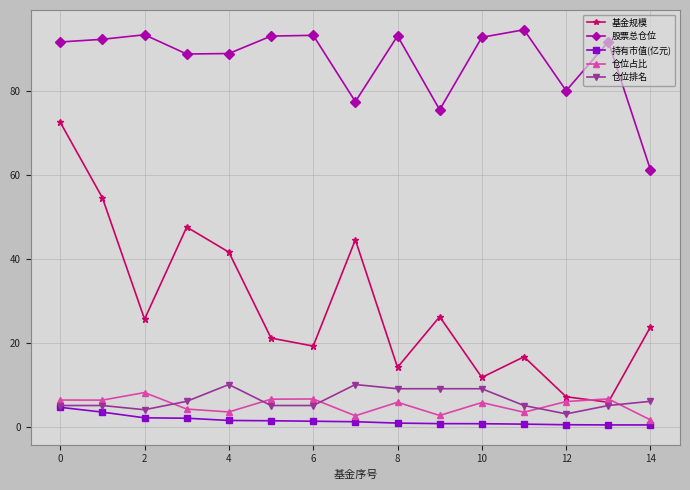

At how many categories does at least one series exceed 55?

15